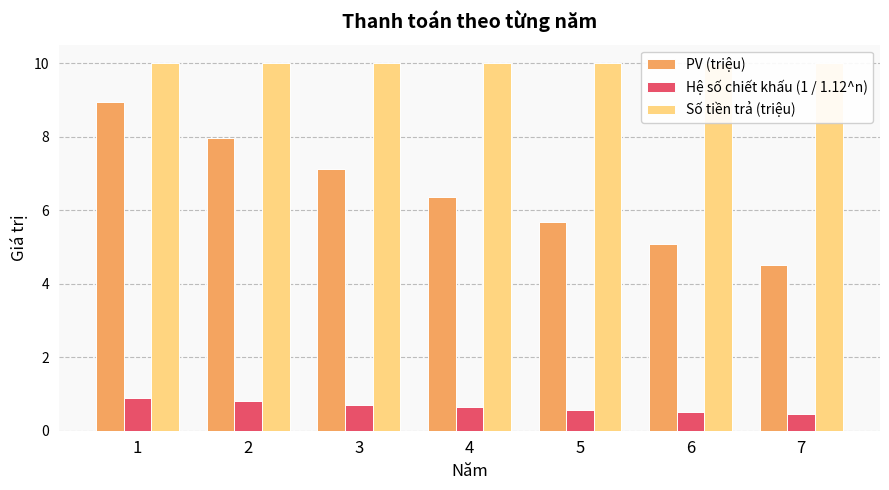

What is the greatest value displayed?

10.0